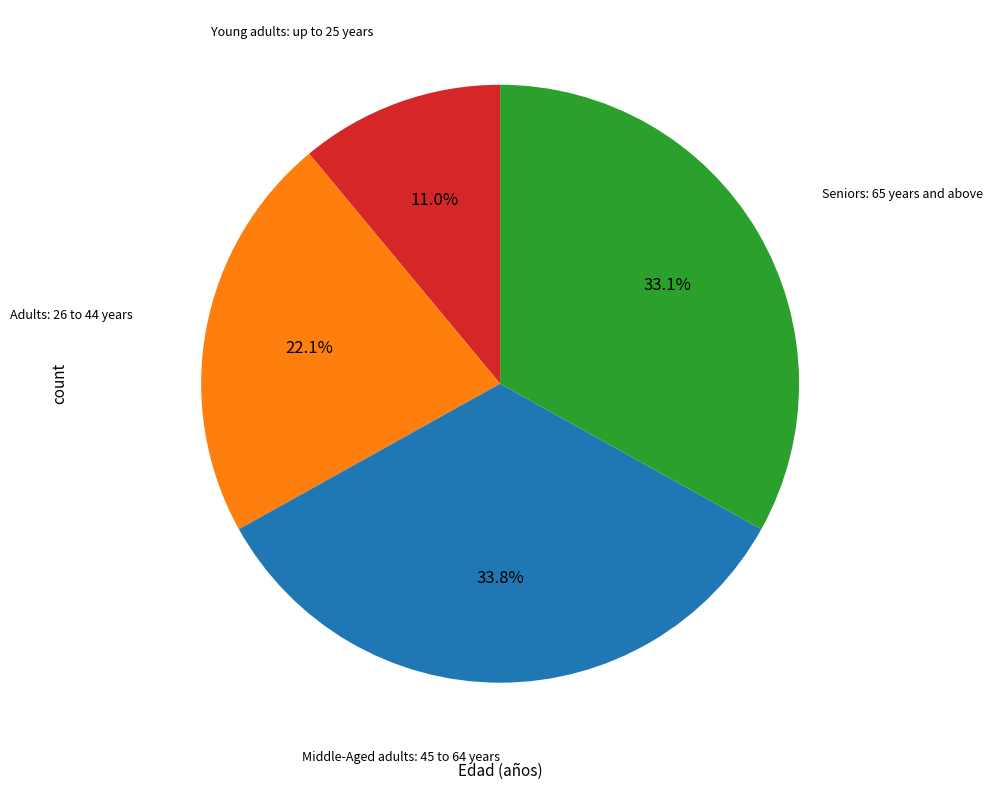

Is the sum of Young adults: up to 25 years and Seniors: 65 years and above greater than half?

No